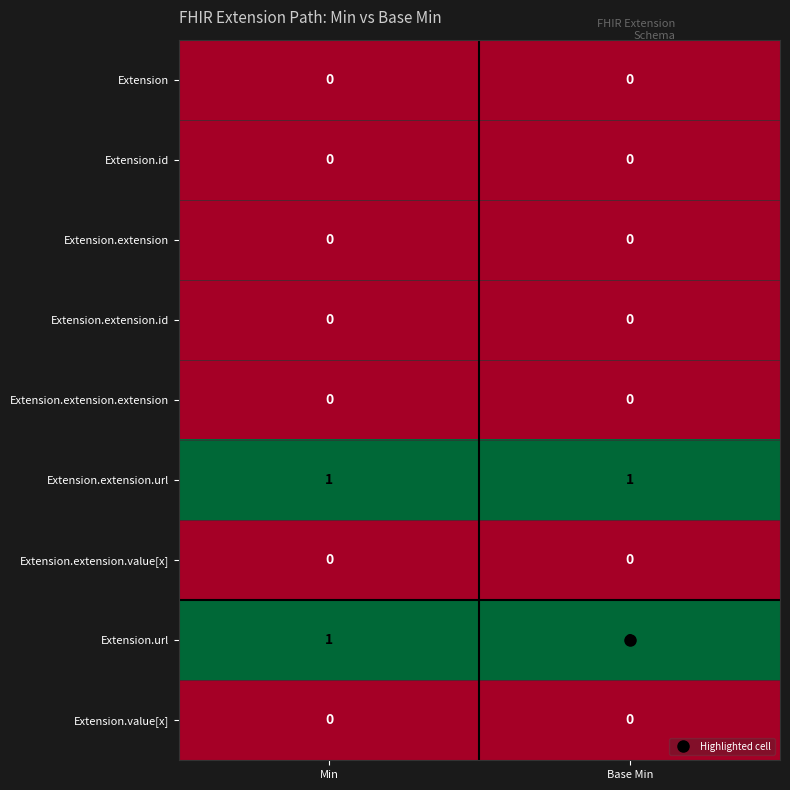

Is the value of Extension.url at Min greater than the value of Extension.value[x] at Base Min?

Yes